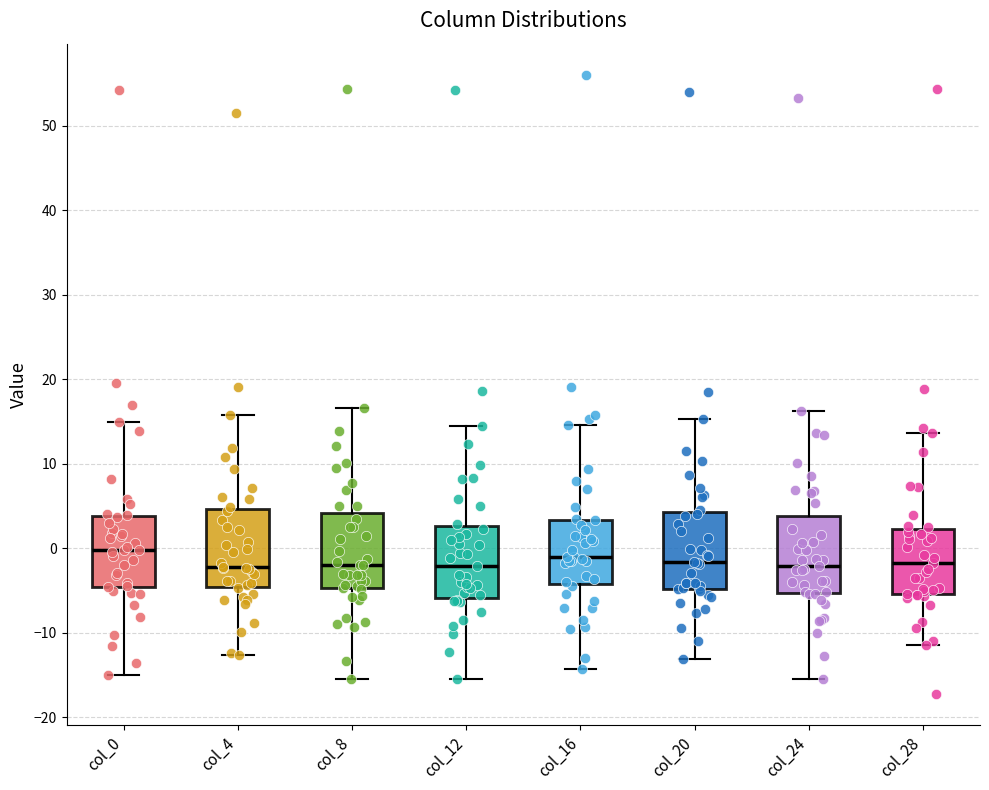

Where is the upper edge of the box for col_8 on the y-axis? The values are not printed on the chart, so give them approximately, as read against the axis.

4